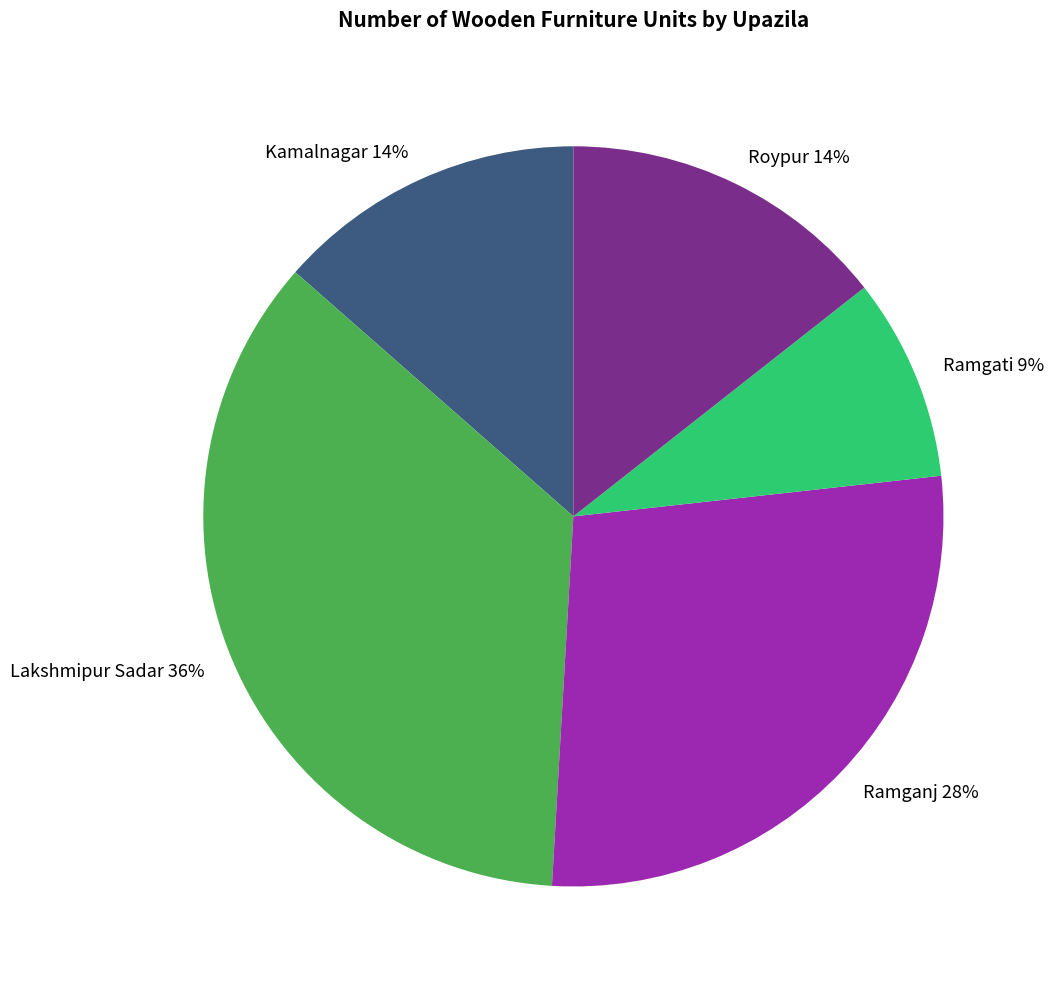

Is there any slice that represents more than half of the pie?

No